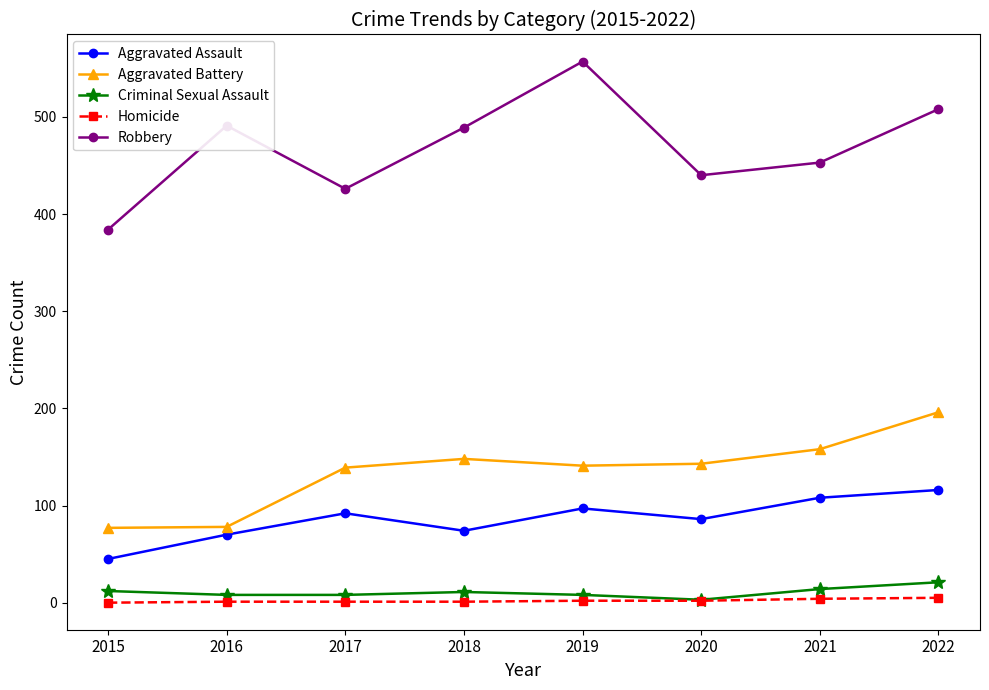

Rank the series at 2015 from lowest to highest value.

Homicide, Criminal Sexual Assault, Aggravated Assault, Aggravated Battery, Robbery